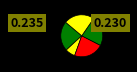

Count the number of slices in the pie.

5